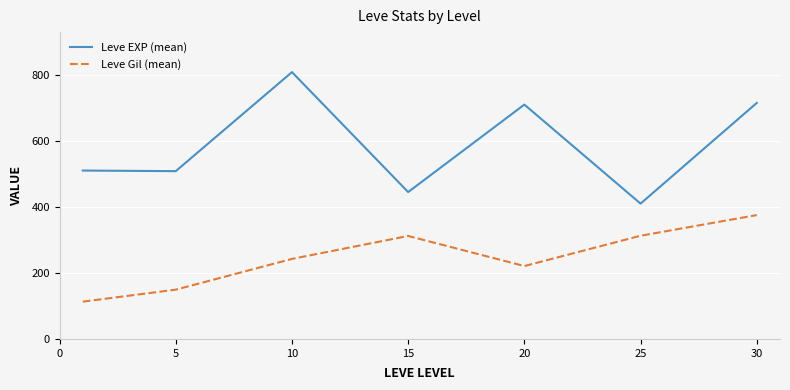

True or false: Leve EXP (mean) has more than 1 points higher than both neighbors.

True